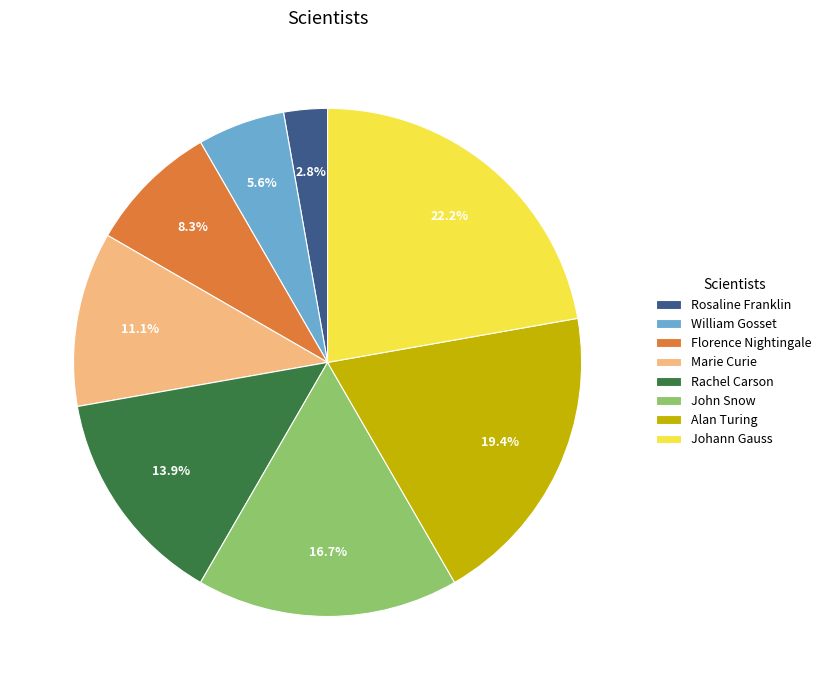

Rank the categories by value from lowest to highest.

Rosaline Franklin, William Gosset, Florence Nightingale, Marie Curie, Rachel Carson, John Snow, Alan Turing, Johann Gauss